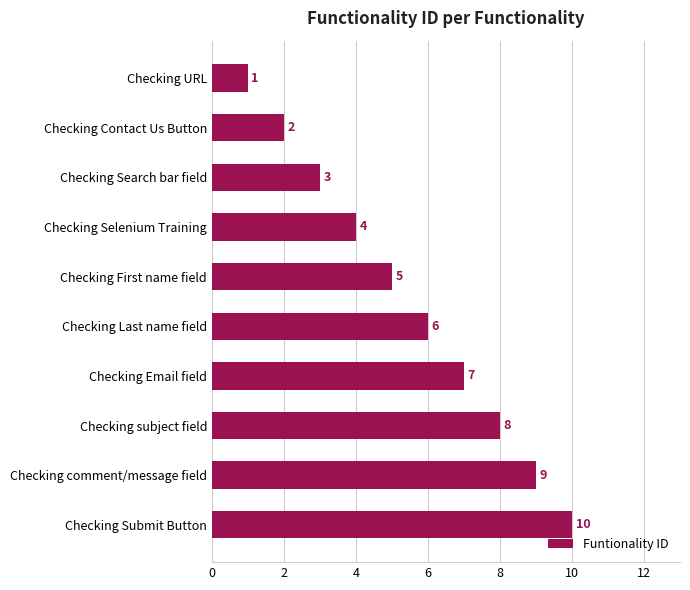

What is the difference between the maximum and minimum values?

9